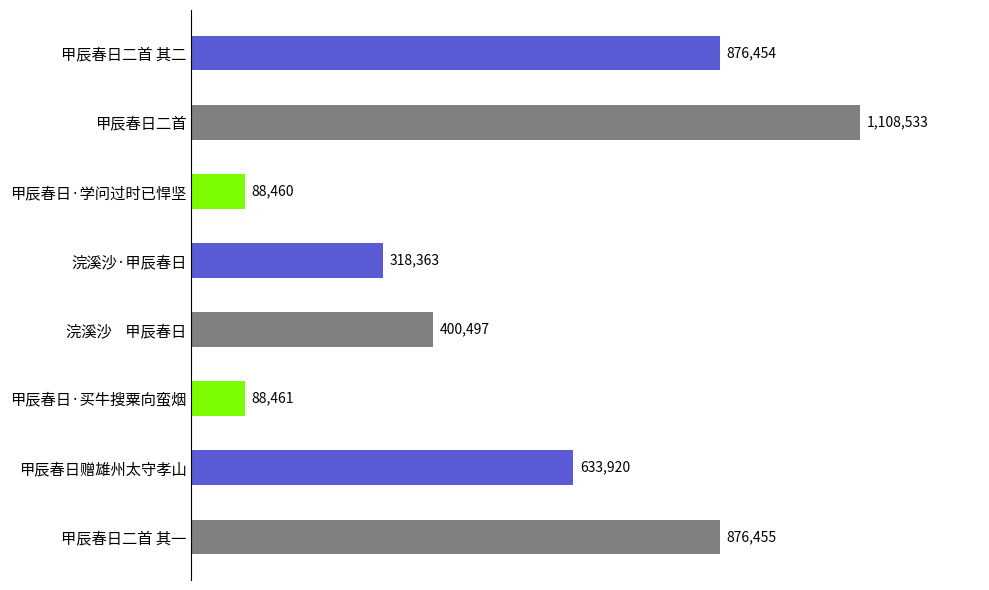

What is the minimum value shown in the chart?

88460